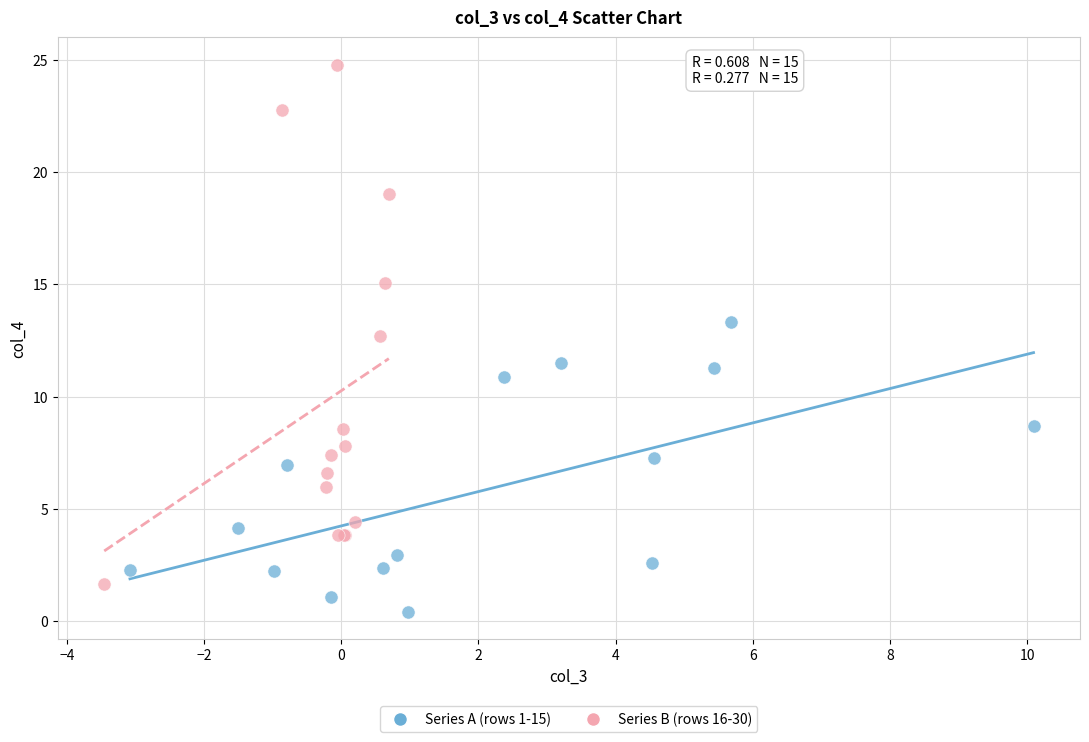

Which series contains the highest Y value?

Series B (rows 16-30)